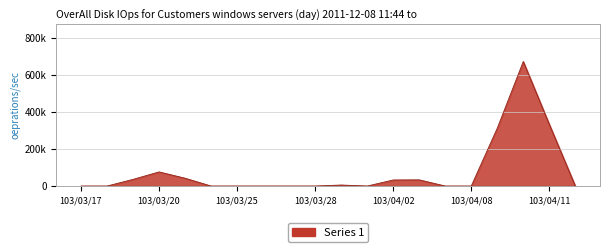

Does the chart display data point markers on the line(s)?

No